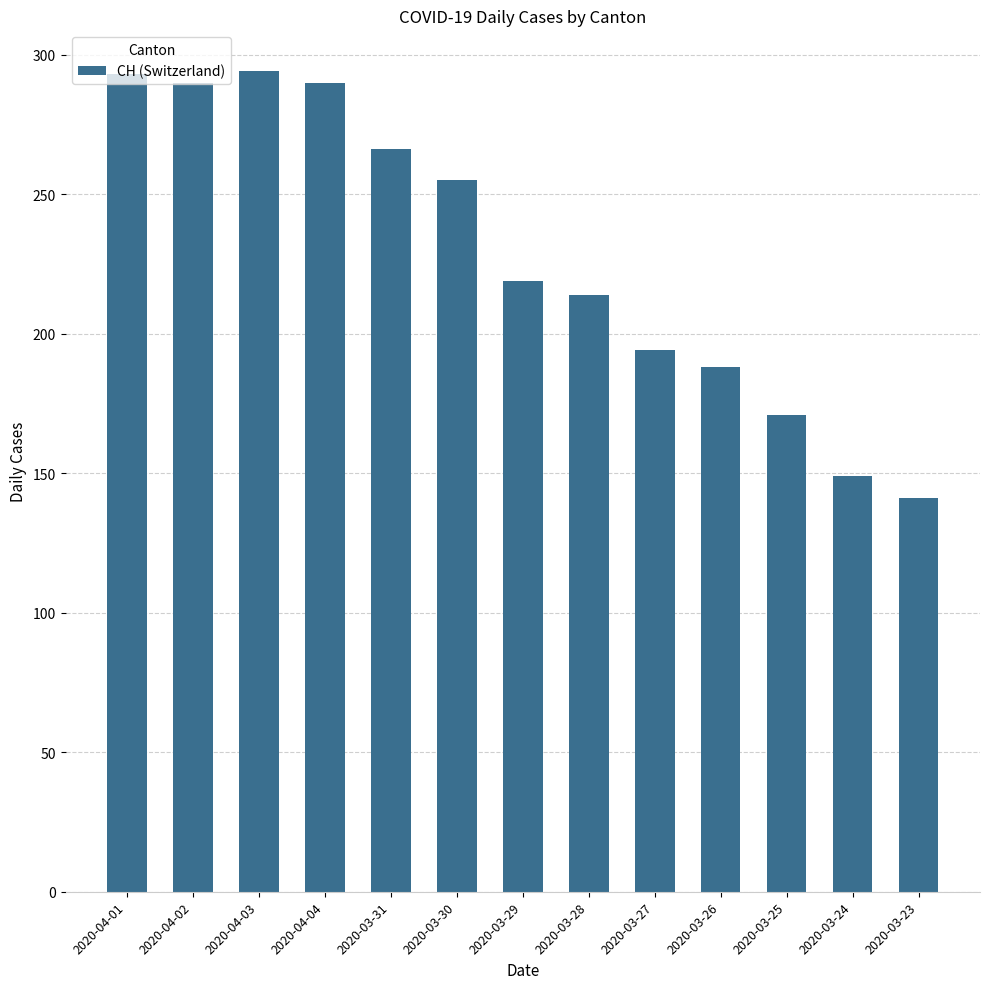

What is the minimum value shown in the chart?

141